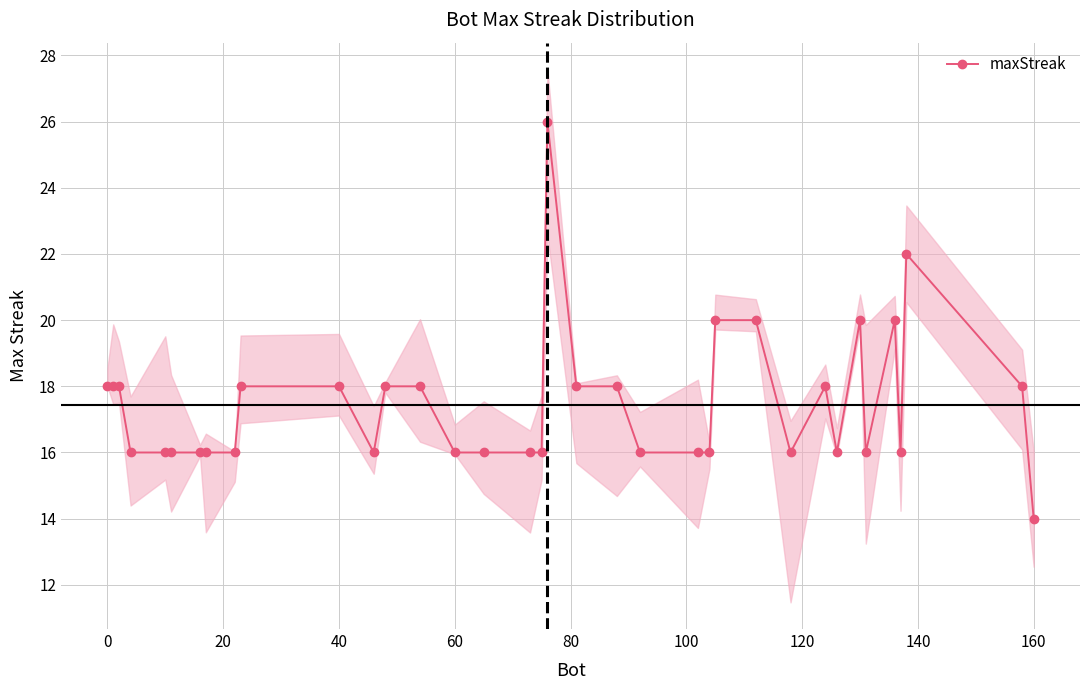

What is the maximum value for maxStreak?

26